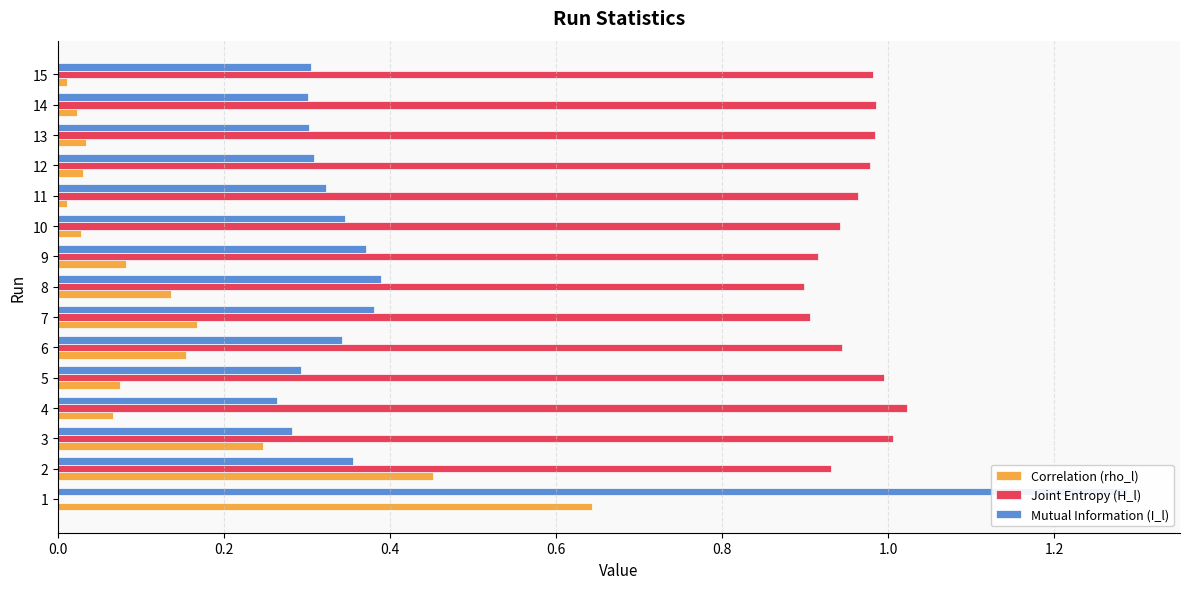

Is the value of Correlation (rho_l) at 10 greater than the value of Mutual Information (I_l) at 3?

No